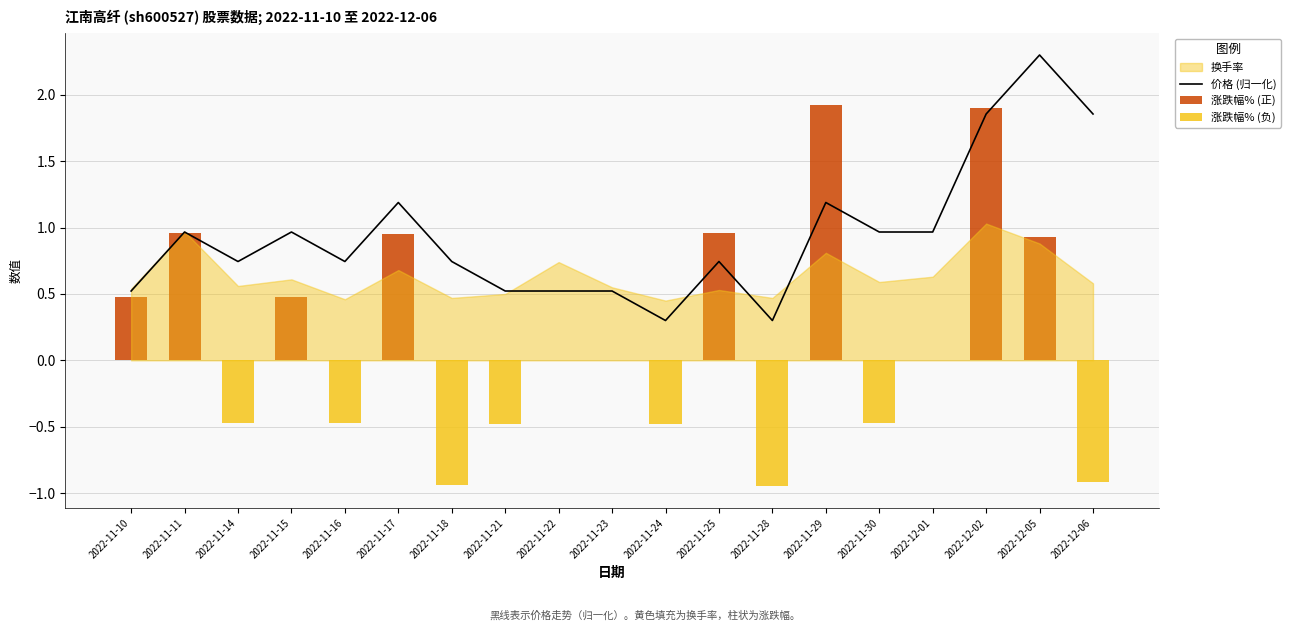

What is the maximum value shown in the chart?

2.3